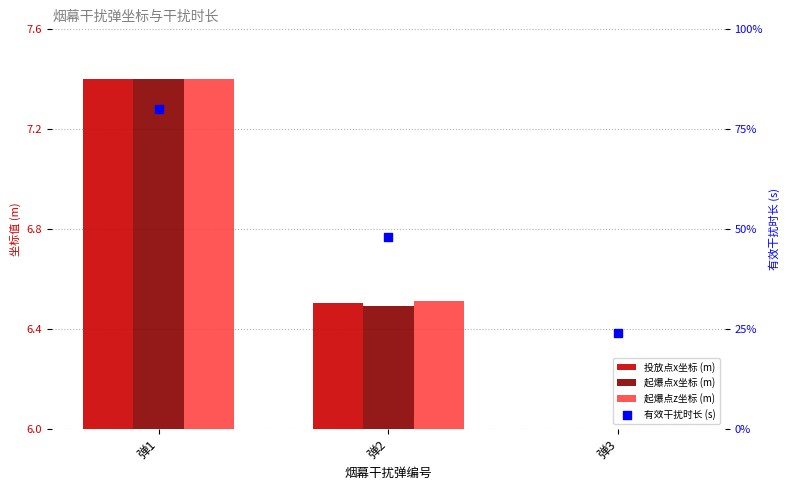

At which category is the sum across all series the highest?

弹1